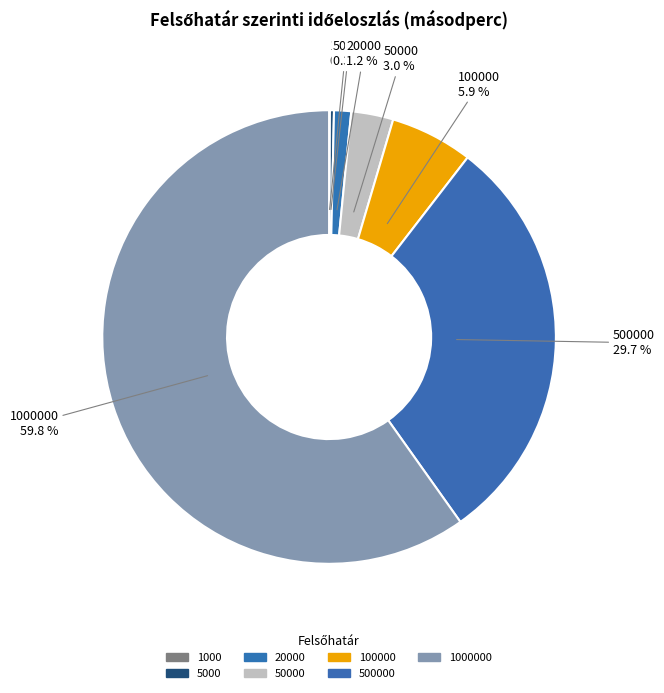

Is there a majority slice in this chart?

Yes